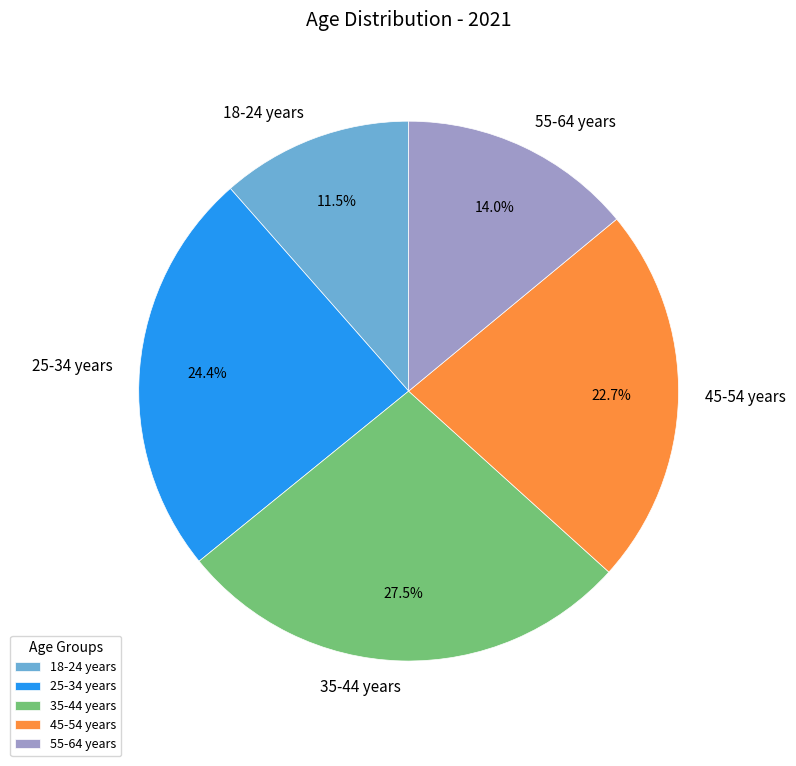

To the nearest percent, what is the average slice percentage?

20%